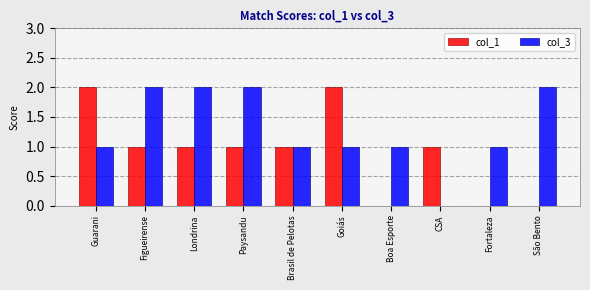

How many categories are shown in the chart?

10